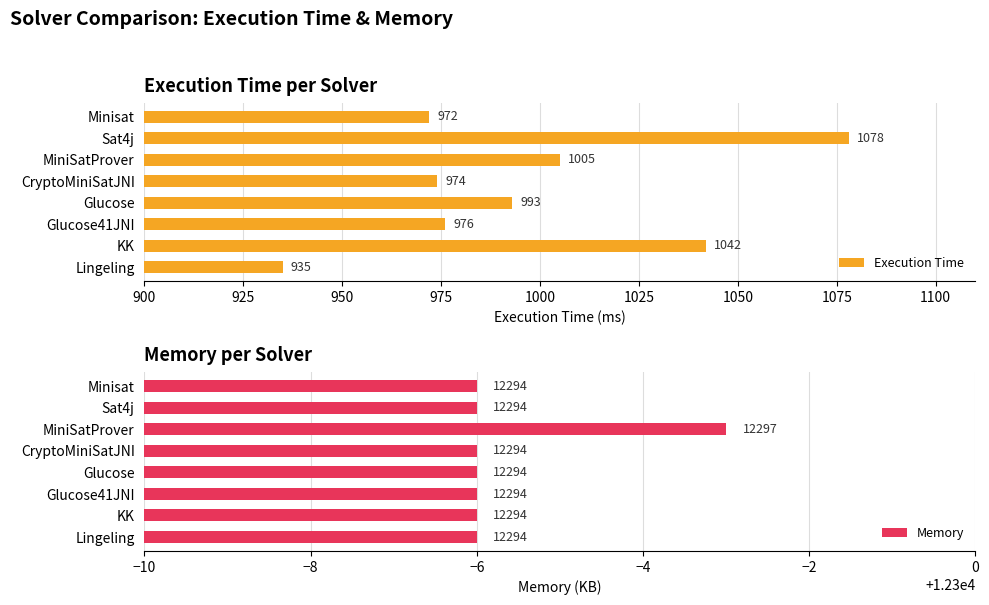

At which label is Execution Time closest to 1006?

MiniSatProver